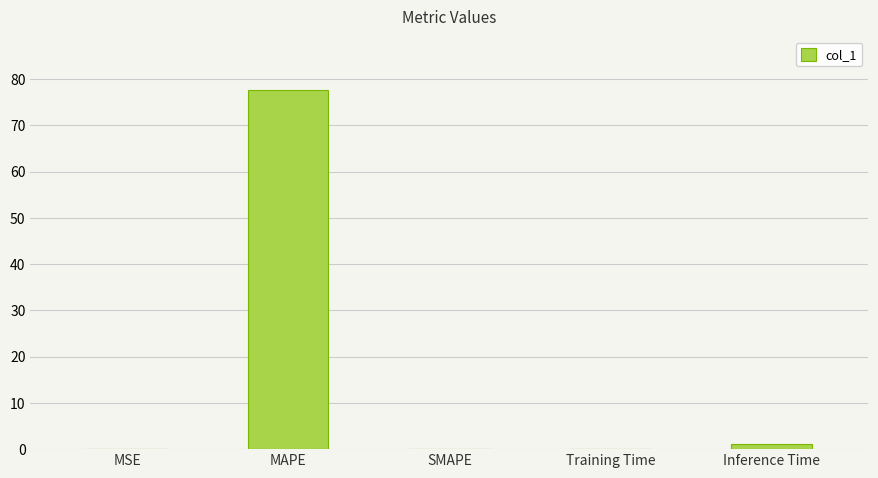

How many distinct data groups are displayed?

1